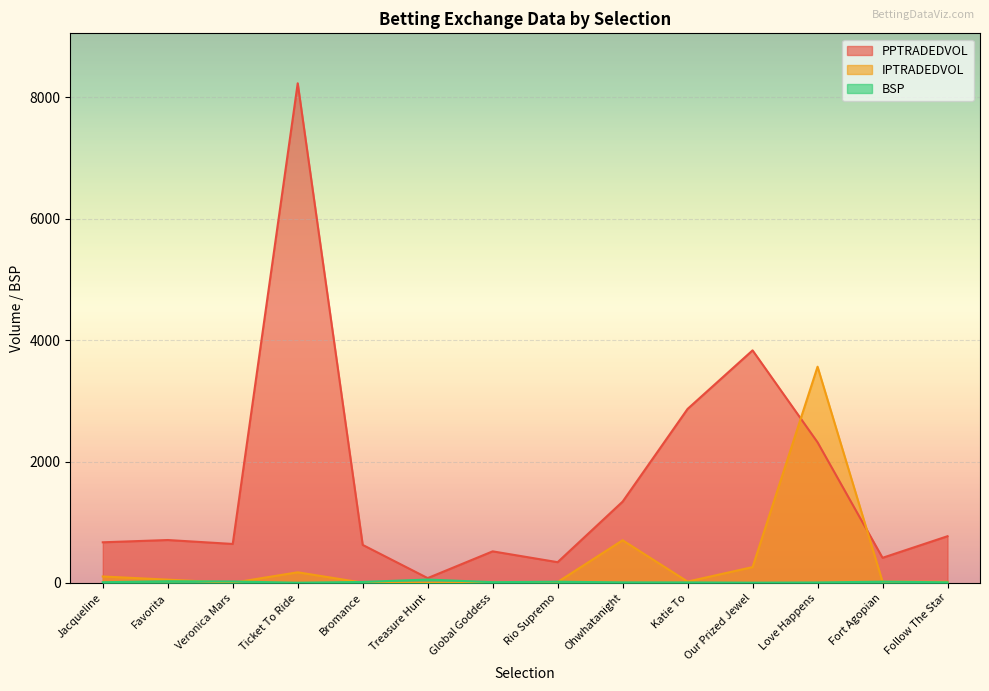

True or false: BSP has more than 2 interior local peaks.

True